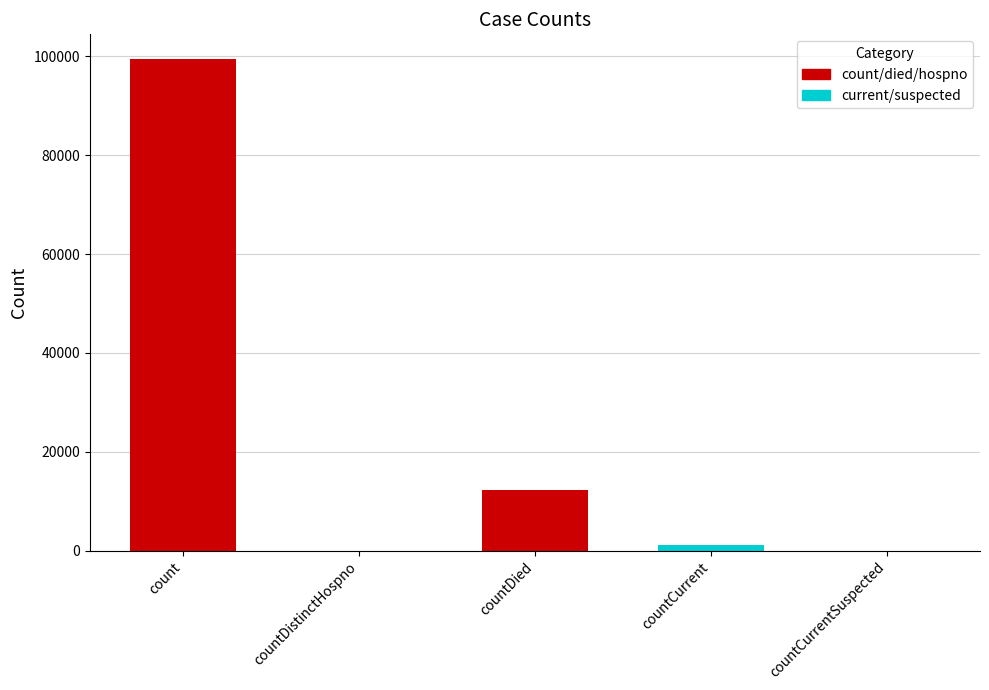

Where is the data nearest to the value 49749?

countDied